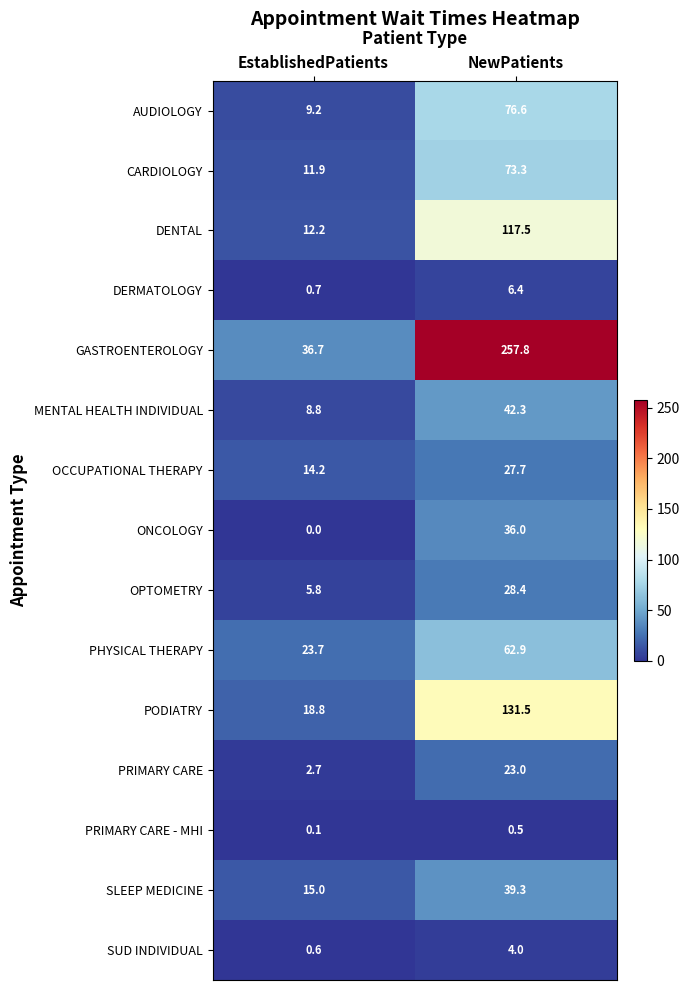

Where does the PHYSICAL THERAPY series first go above 62?

NewPatients